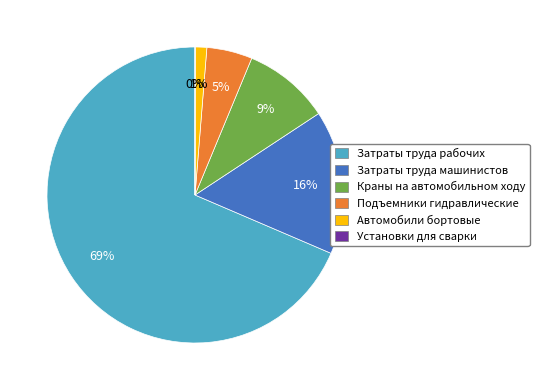

Does Краны на автомобильном ходу account for over 50% of the chart?

No